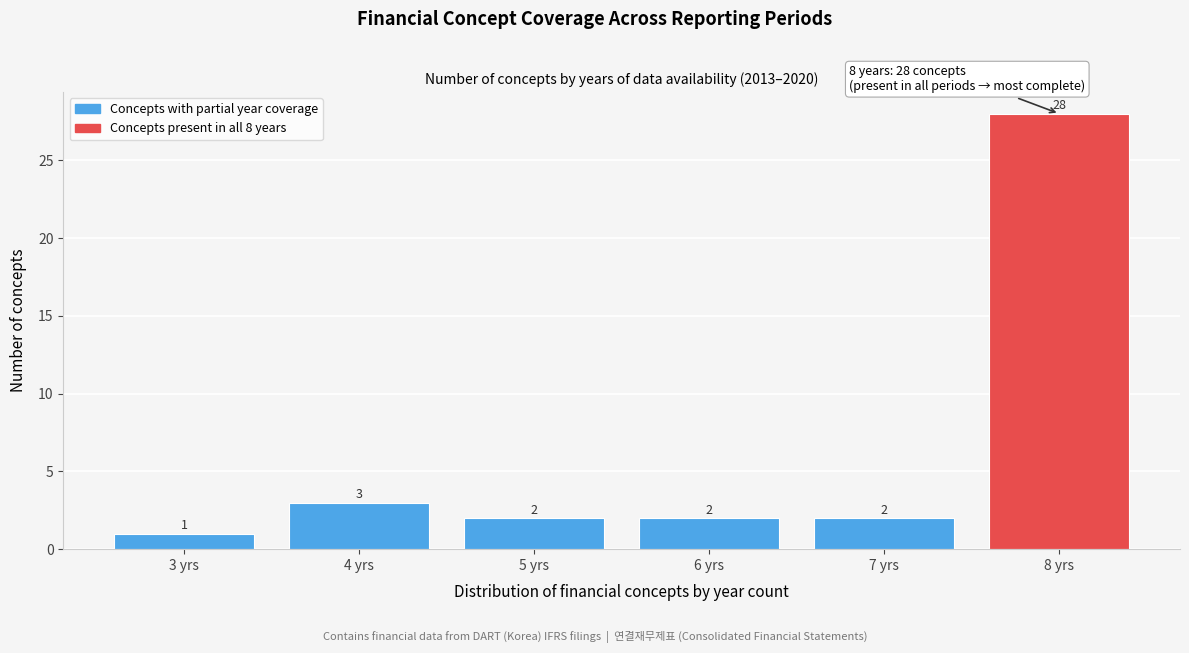

Reading right to left, what are all the values shown in this chart?

8 yrs=28	7 yrs=2	6 yrs=2	5 yrs=2	4 yrs=3	3 yrs=1